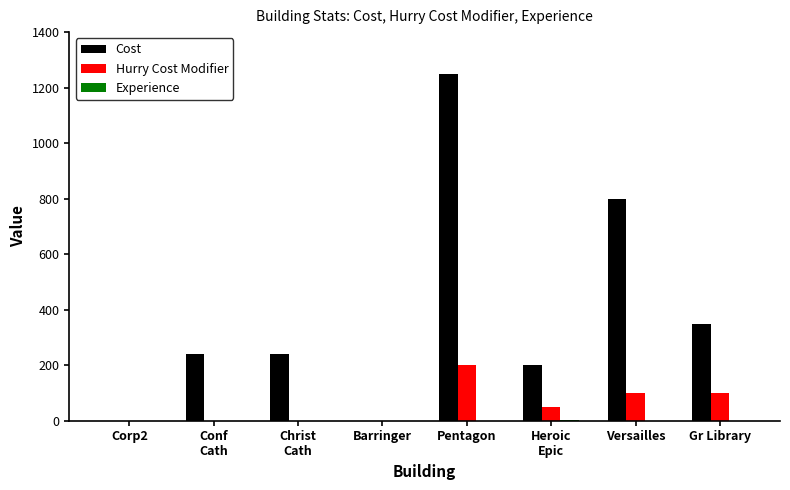

At which category is the sum across all series the highest?

Pentagon